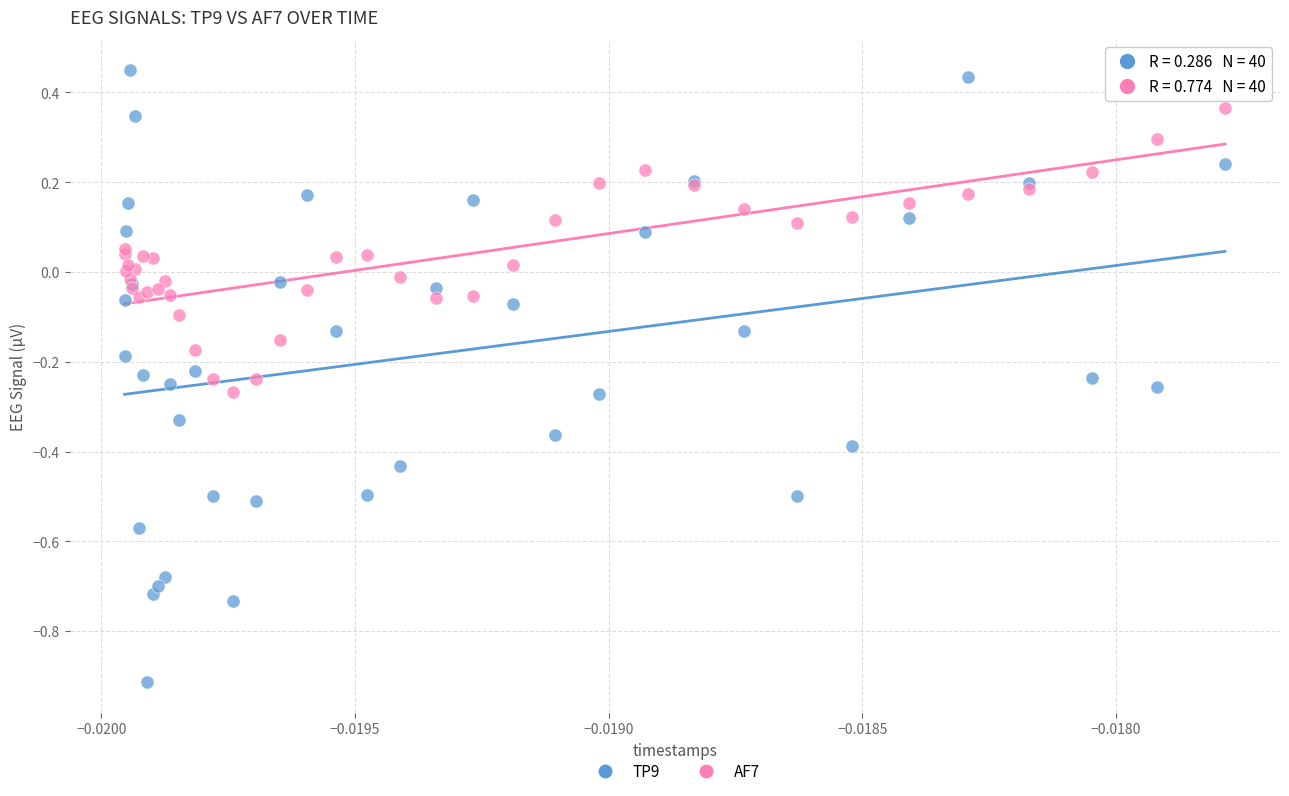

Which series contains the highest Y value?

TP9